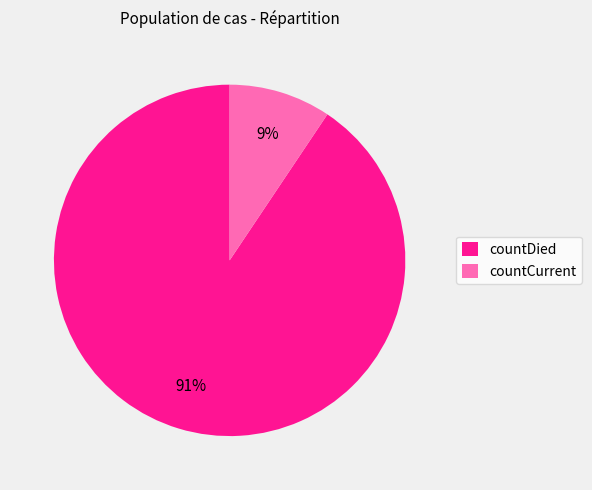

To the nearest percent, what is the average slice percentage?

50%